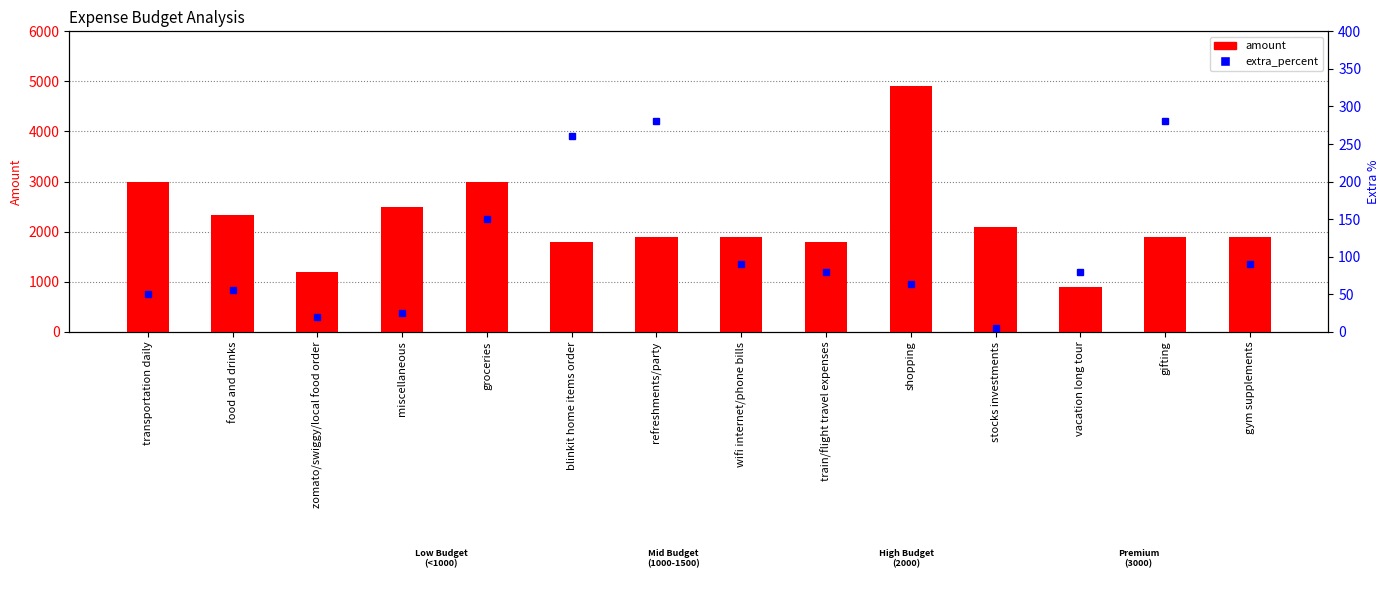

What is the ratio of the value at shopping to the value at vacation long tour?

5.4